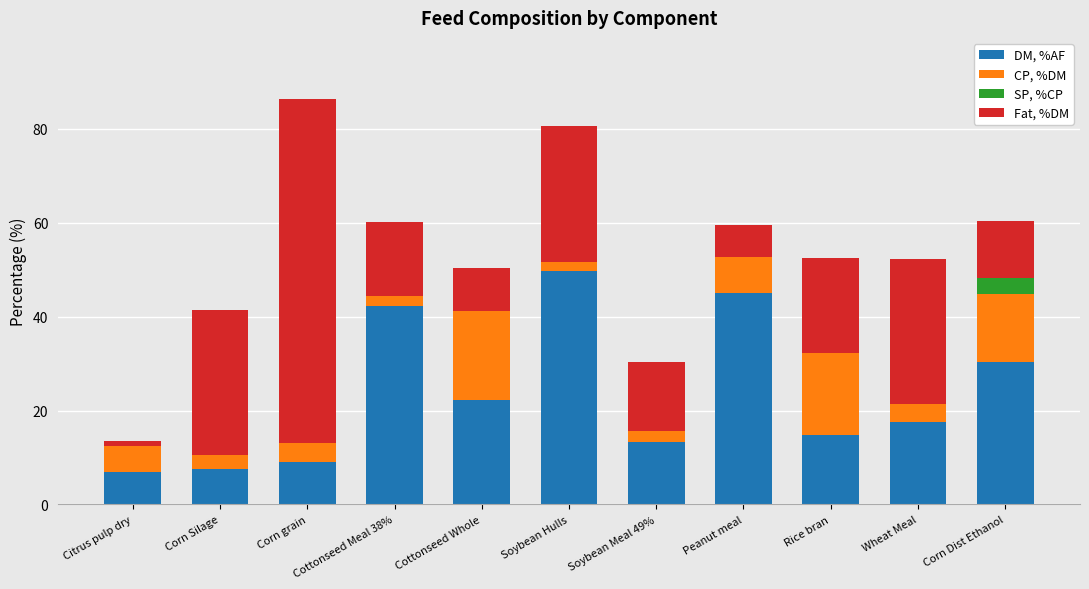

Is it true that DM, %AF equals 27.7 at Peanut meal?

False